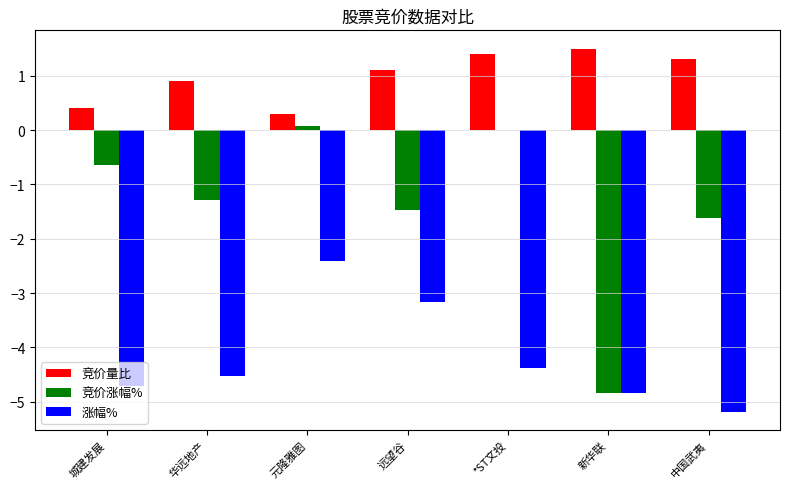

What is the sum of all 涨幅% values?

-29.2